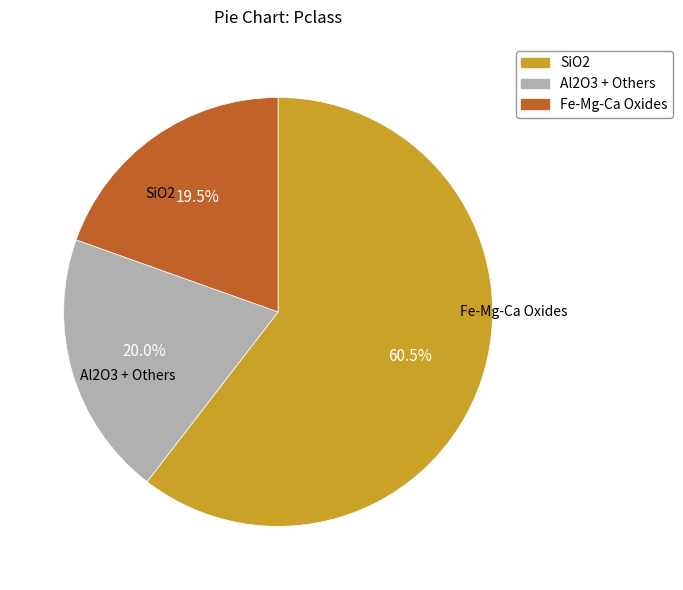

How many segments does this pie chart have?

3